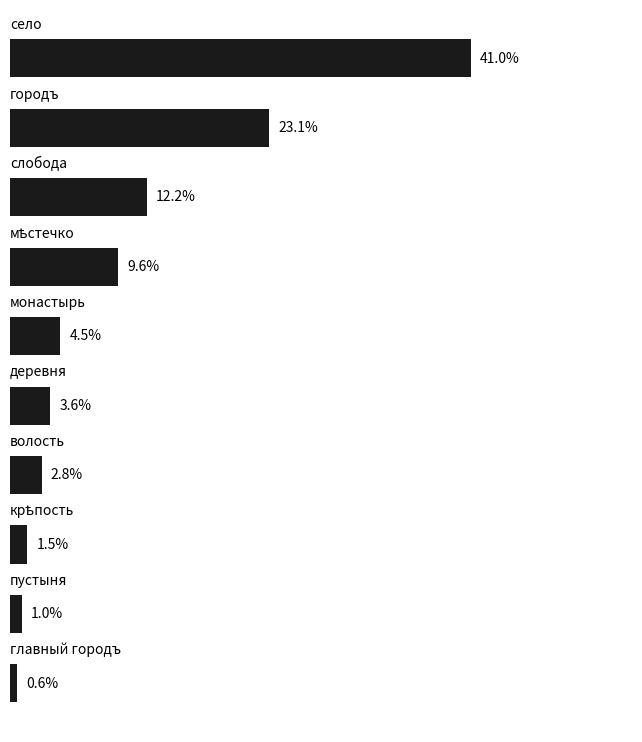

Are the bars horizontal?

Yes